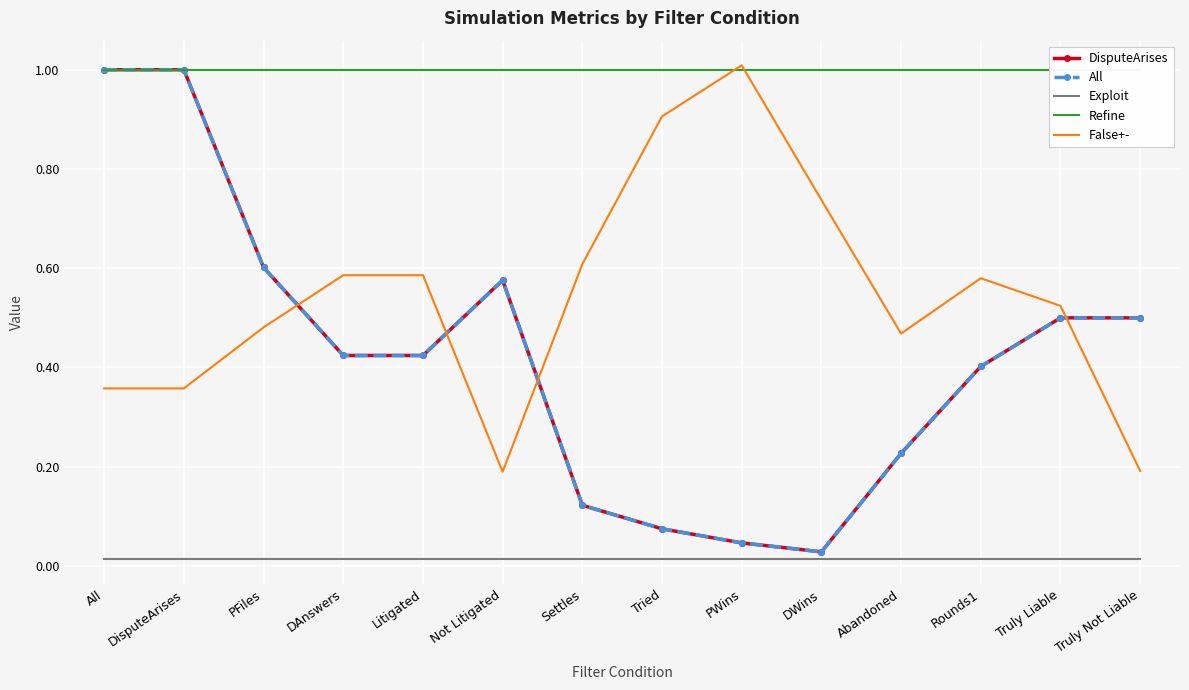

At which category does False+- reach its first local valley?

Not Litigated